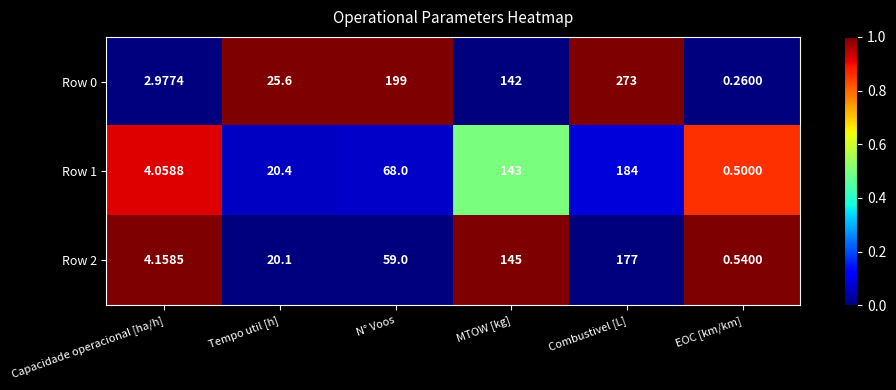

At which label is Row 1 closest to 92?

N° Voos